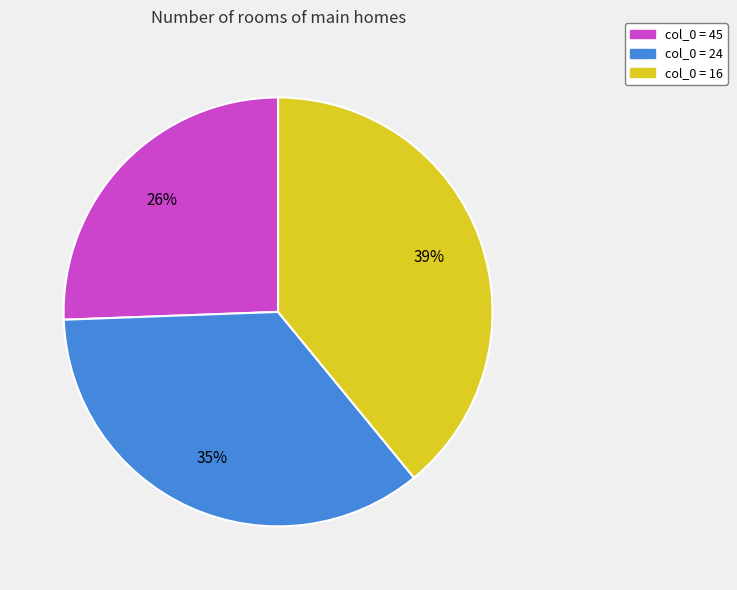

Count the number of slices in the pie.

3